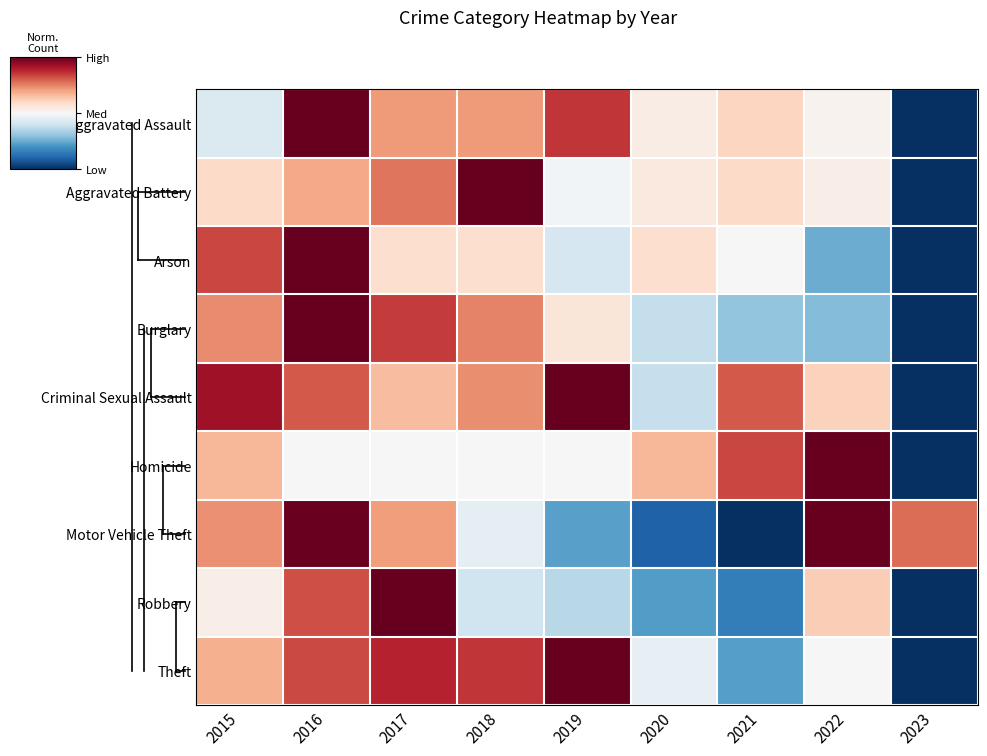

Reading right to left, extract all data points from this chart.

Aggravated Assault: 2023=0.0	2022=0.5	2021=0.6	2020=0.5	2019=0.9	2018=0.7	2017=0.7	2016=1.0	2015=0.4
Aggravated Battery: 2023=0.0	2022=0.5	2021=0.6	2020=0.5	2019=0.5	2018=1.0	2017=0.8	2016=0.7	2015=0.6
Arson: 2023=0.0	2022=0.2	2021=0.5	2020=0.6	2019=0.4	2018=0.6	2017=0.6	2016=1.0	2015=0.8
Burglary: 2023=0.0	2022=0.3	2021=0.3	2020=0.4	2019=0.6	2018=0.7	2017=0.8	2016=1.0	2015=0.7
Criminal Sexual Assault: 2023=0.0	2022=0.6	2021=0.8	2020=0.4	2019=1.0	2018=0.7	2017=0.7	2016=0.8	2015=0.9
Homicide: 2023=0.0	2022=1.0	2021=0.8	2020=0.7	2019=0.5	2018=0.5	2017=0.5	2016=0.5	2015=0.7
Motor Vehicle Theft: 2023=0.8	2022=1.0	2021=0.0	2020=0.1	2019=0.2	2018=0.5	2017=0.7	2016=1.0	2015=0.7
Robbery: 2023=0.0	2022=0.6	2021=0.2	2020=0.2	2019=0.4	2018=0.4	2017=1.0	2016=0.8	2015=0.5
Theft: 2023=0.0	2022=0.5	2021=0.2	2020=0.5	2019=1.0	2018=0.9	2017=0.9	2016=0.8	2015=0.7